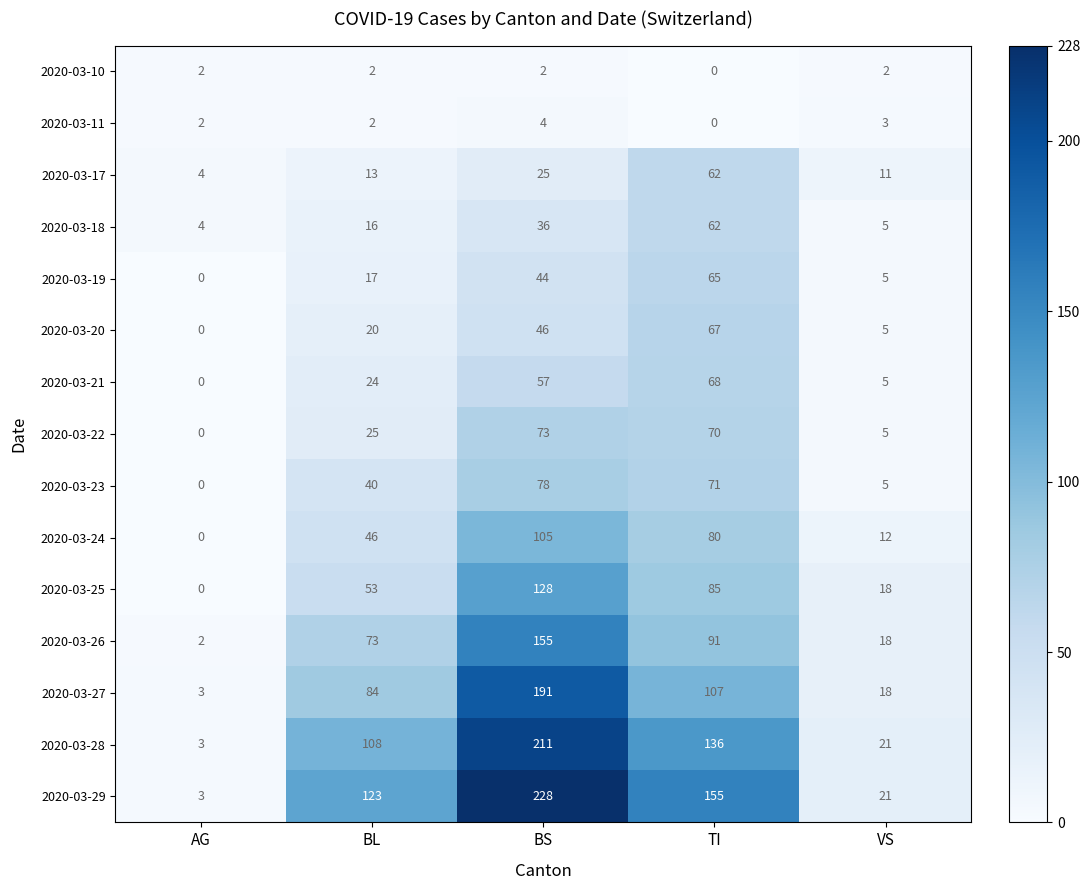

Is it true that 2020-03-19 equals 15 at TI?

False